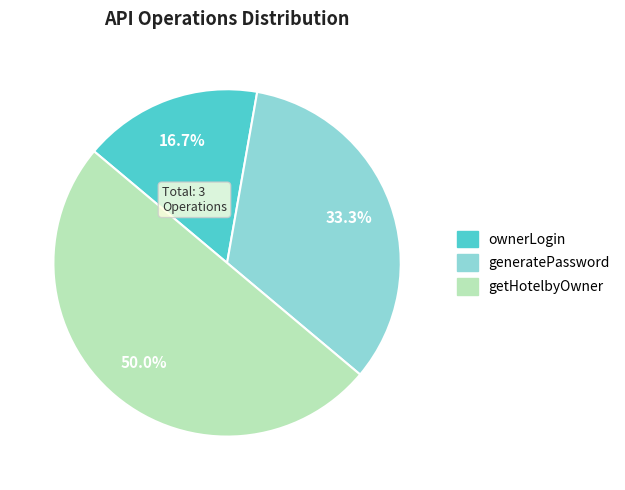

To the nearest percent, what is the difference between the largest and smallest slice percentages?

33%